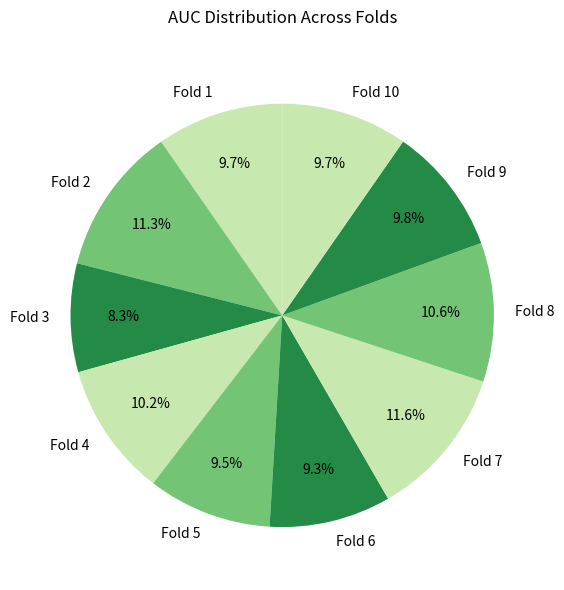

To the nearest percent, what percentage of the pie is Fold 9?

10%